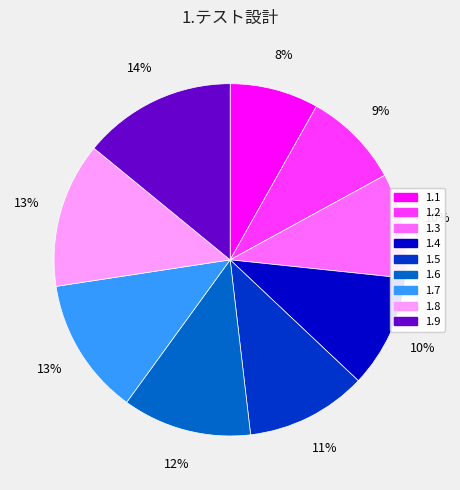

To the nearest percent, what is the difference between the 1.9 and 1.7 slice percentages?

1%